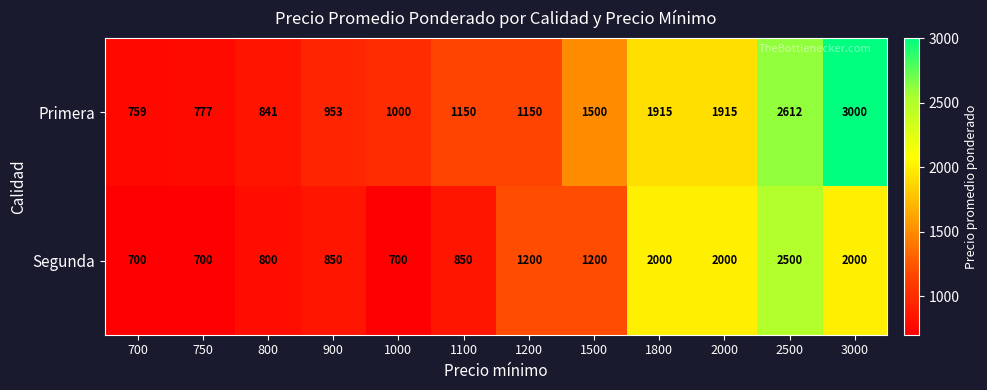

The value of Primera at 2500 is 2612. True or false?

True